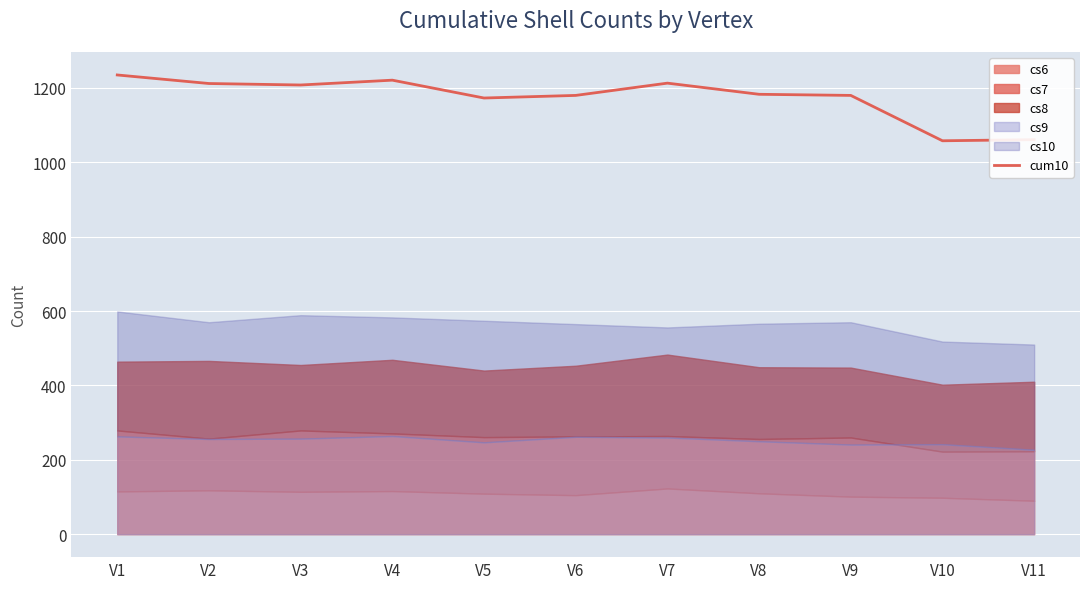

What is the value of the 1st point from the left?

1235